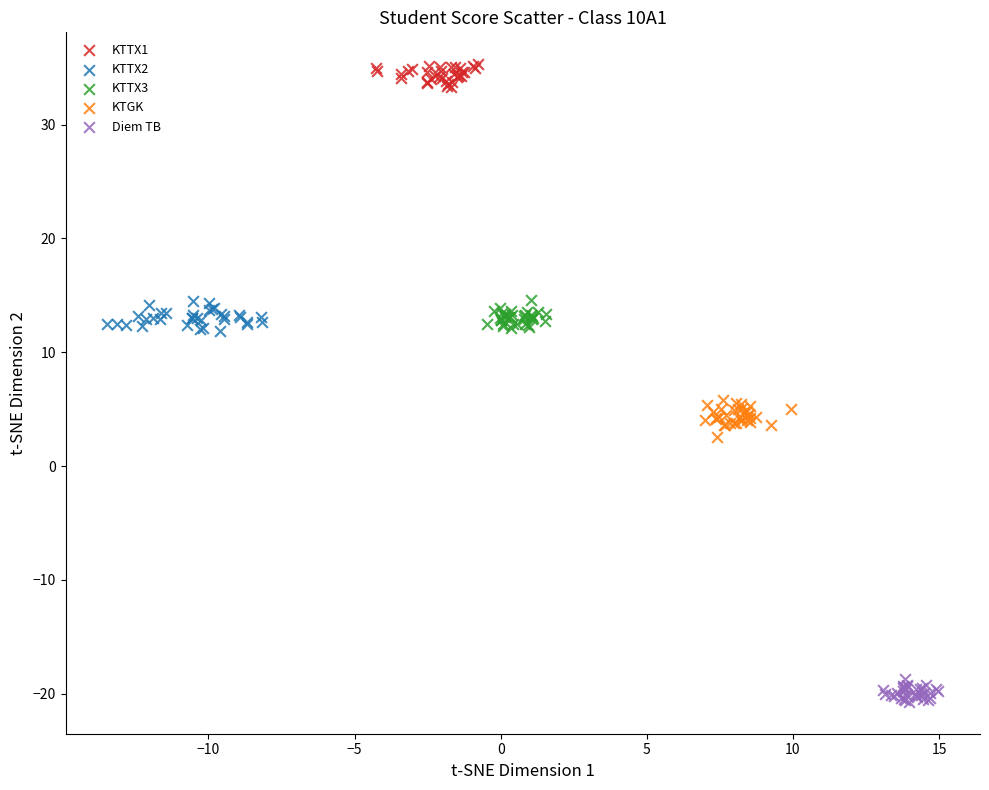

Which series contains the highest Y value?

KTTX1